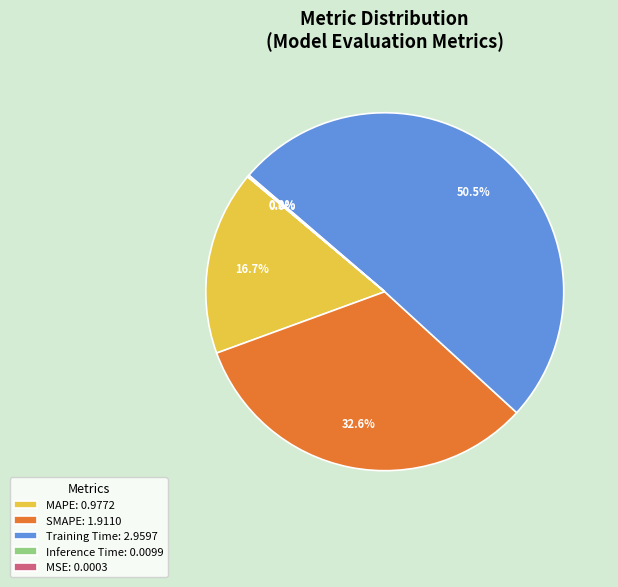

What portion of the pie excludes SMAPE: 1.9110?

67.4%